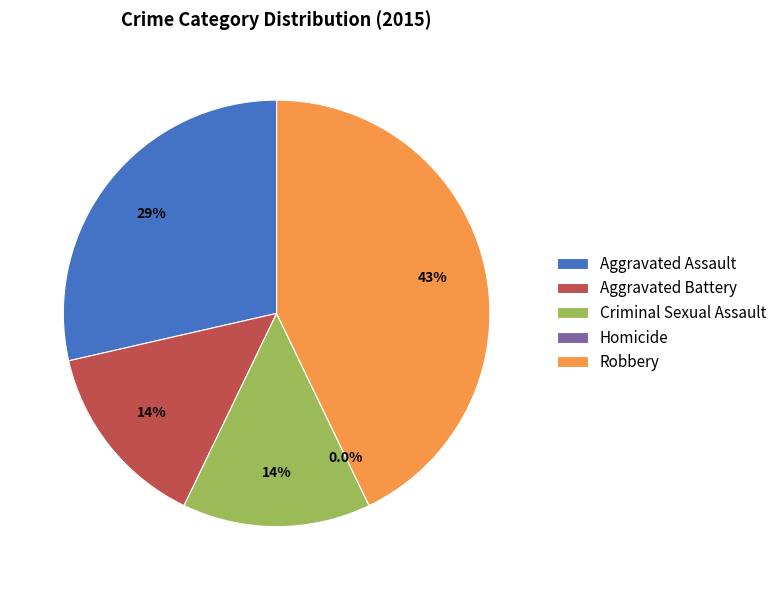

To the nearest percent, what is the average slice percentage?

20%